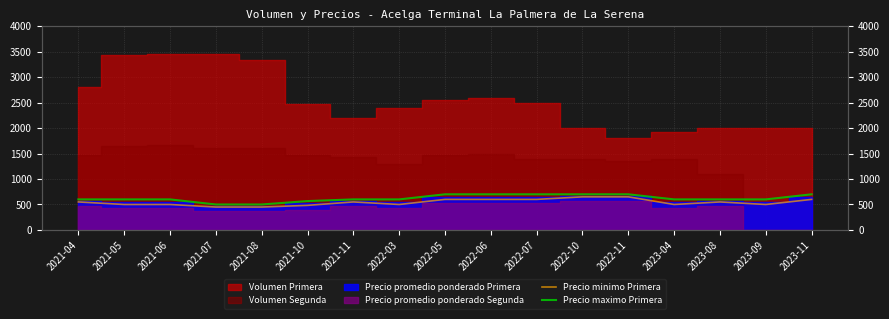

Is the value of Precio minimo Primera at 2023-08 greater than the value of Precio maximo Primera at 2021-04?

No